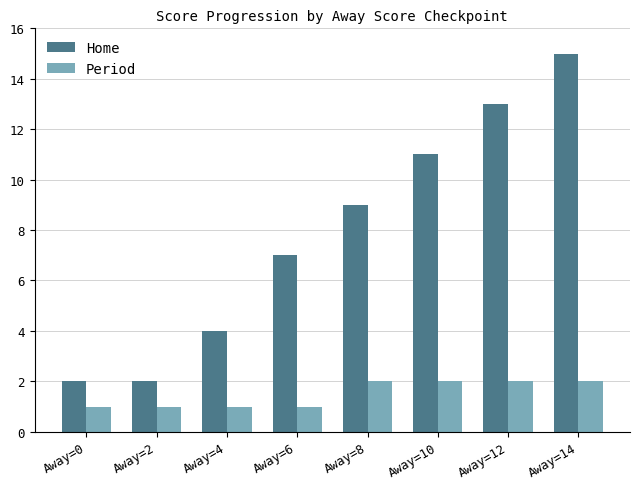

At which category does the chart reach its peak across all series?

Away=14